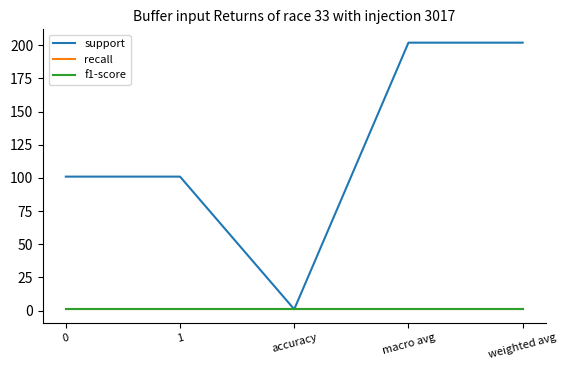

Which category has the highest value in the support series?

macro avg